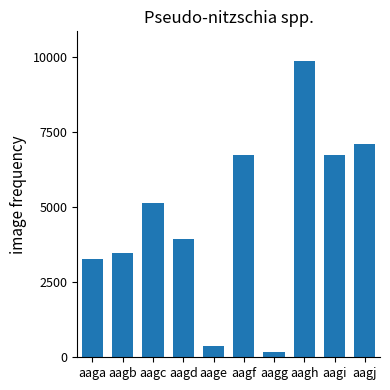

How many data points are less than 5143?

5